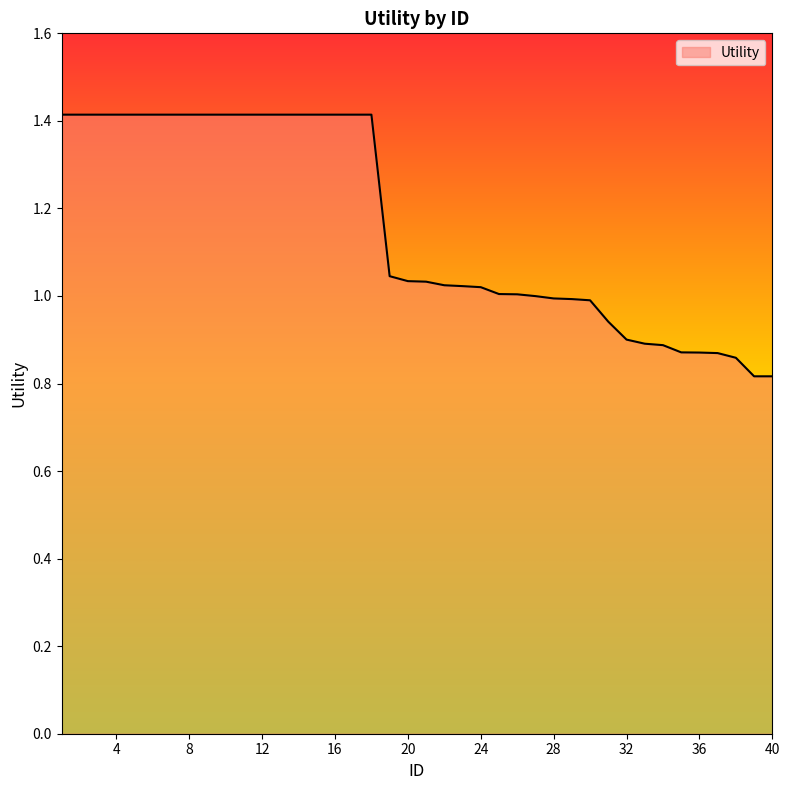

What is the maximum value shown in the chart?

1.4